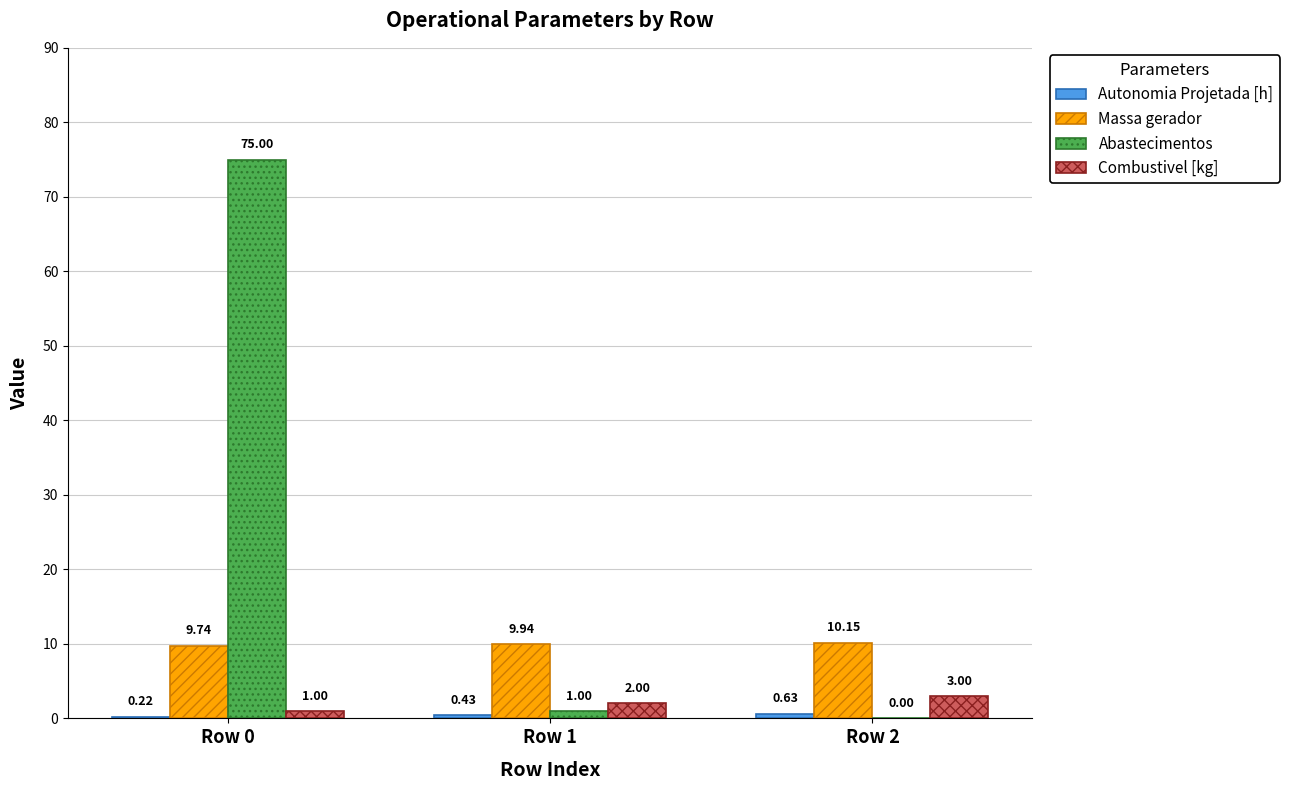

How many data points does each series have?

3